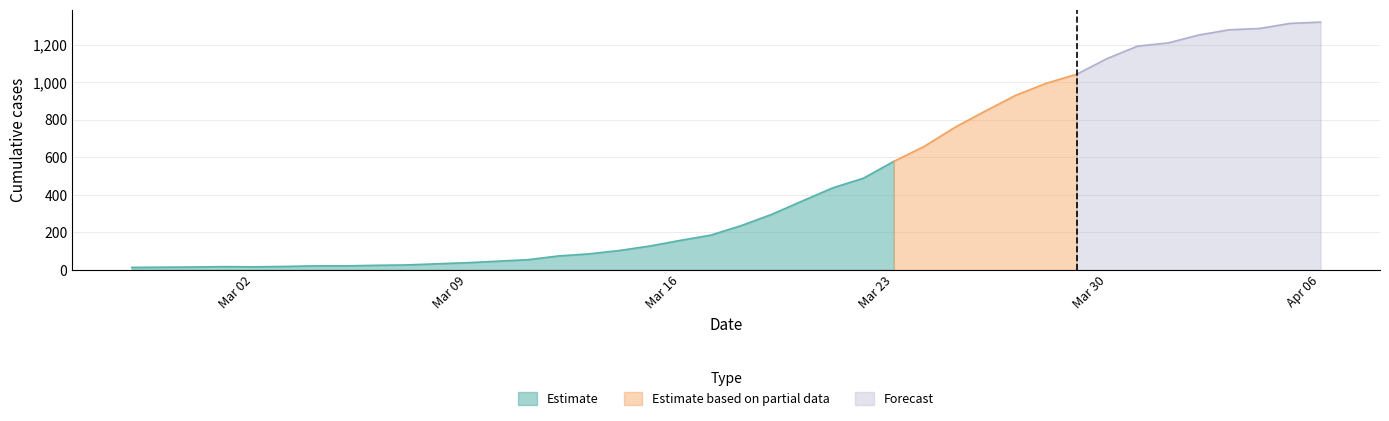

What is the value of the 35th point from the left?

1209